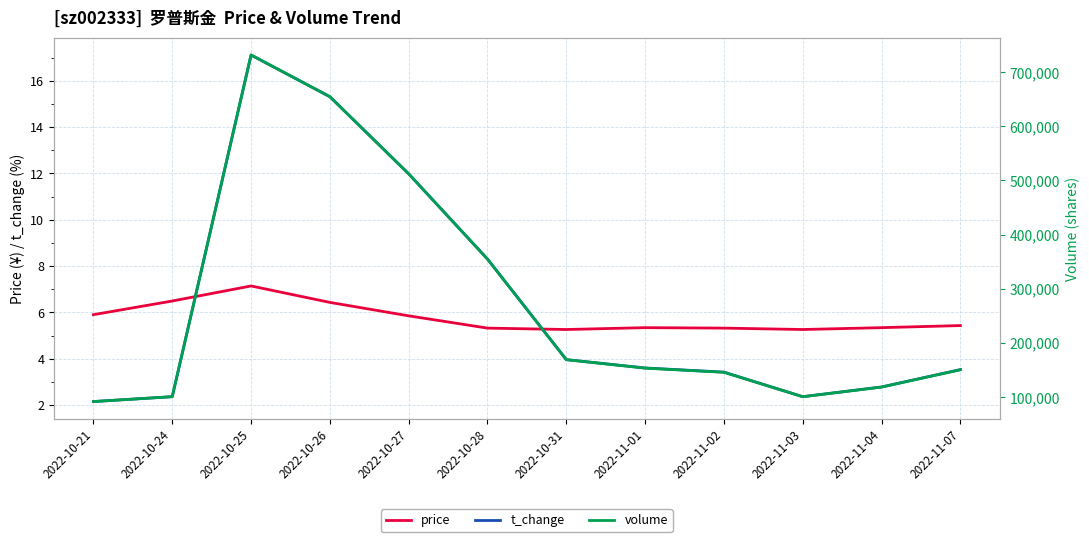

True or false: t_change and volume intersect in this chart.

False